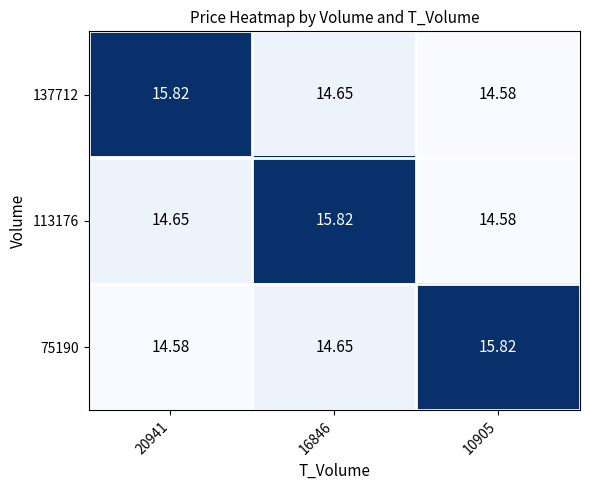

Is the value of 75190 at 20941 greater than the value of 137712 at 16846?

No